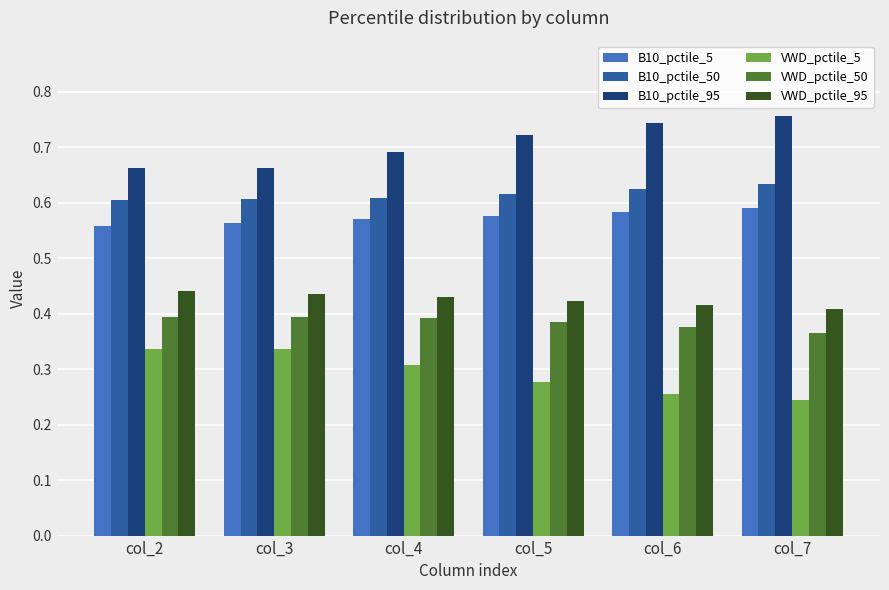

How many VWD_pctile_50 values are between 0 and 1?

6